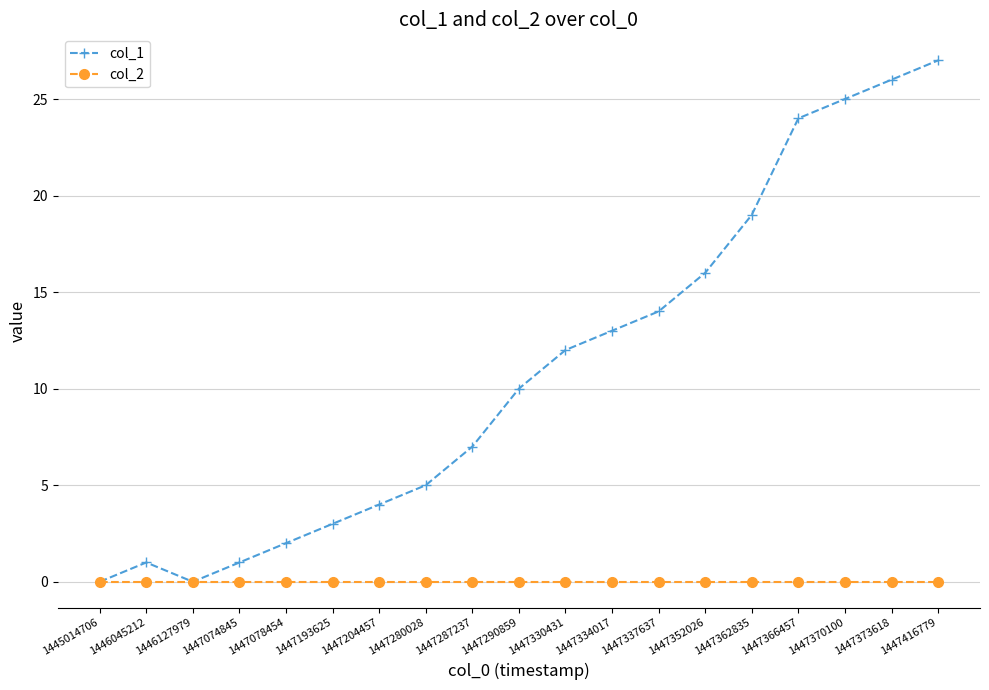

Reading right to left, list all the values displayed in this chart.

col_1: 1447416779=27	1447373618=26	1447370100=25	1447366457=24	1447362835=19	1447352026=16	1447337637=14	1447334017=13	1447330431=12	1447290859=10	1447287237=7	1447280028=5	1447204457=4	1447193625=3	1447078454=2	1447074845=1	1446127979=0	1446045212=1	1445014706=0
col_2: 1447416779=0	1447373618=0	1447370100=0	1447366457=0	1447362835=0	1447352026=0	1447337637=0	1447334017=0	1447330431=0	1447290859=0	1447287237=0	1447280028=0	1447204457=0	1447193625=0	1447078454=0	1447074845=0	1446127979=0	1446045212=0	1445014706=0